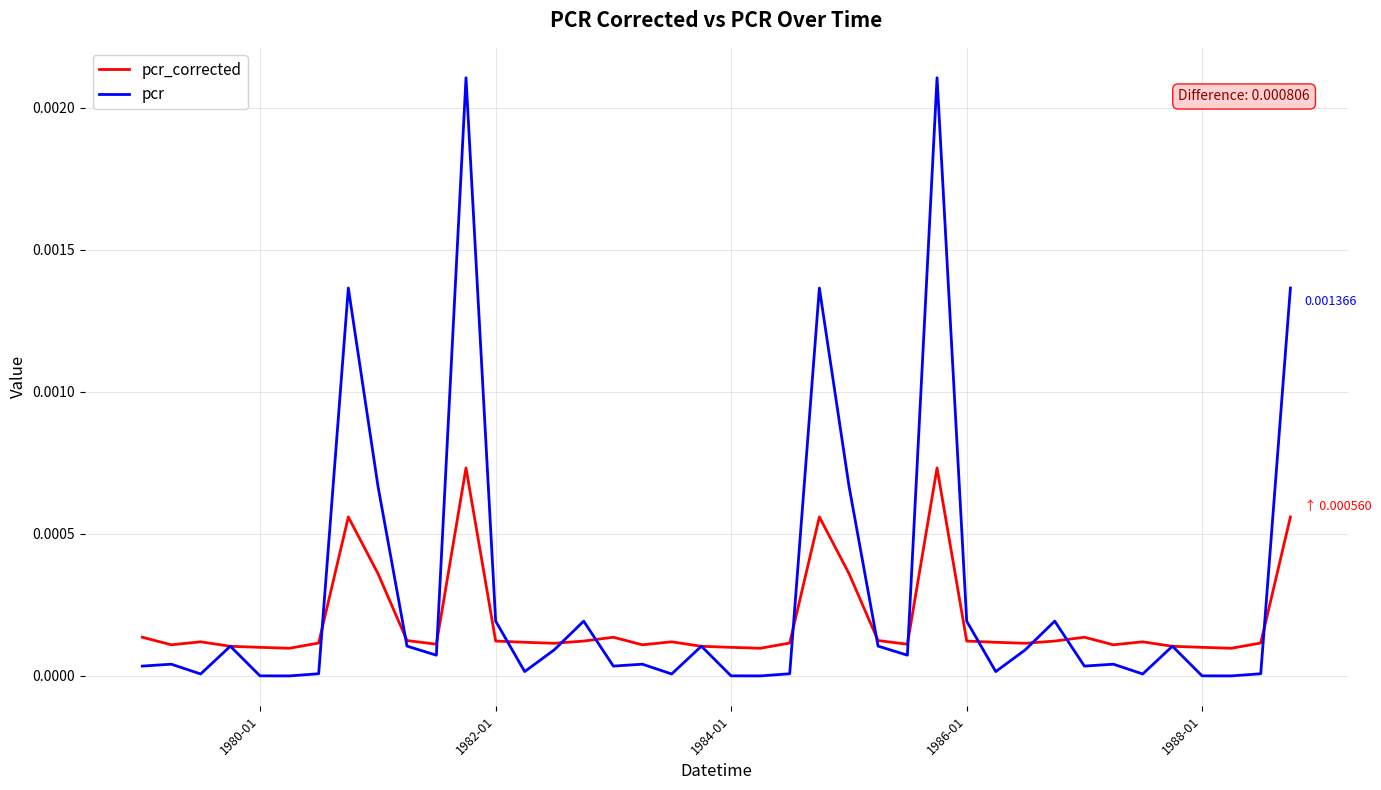

Which series has the widest spread of values?

pcr